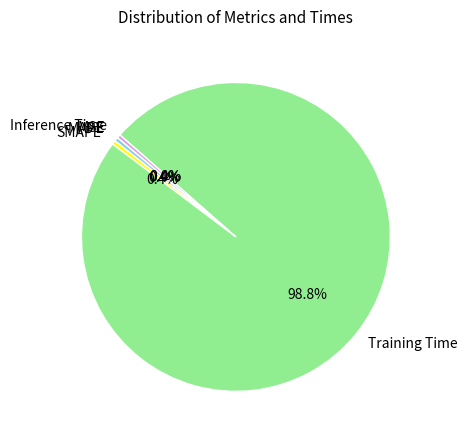

Is the sum of Training Time and Inference Time greater than half?

Yes